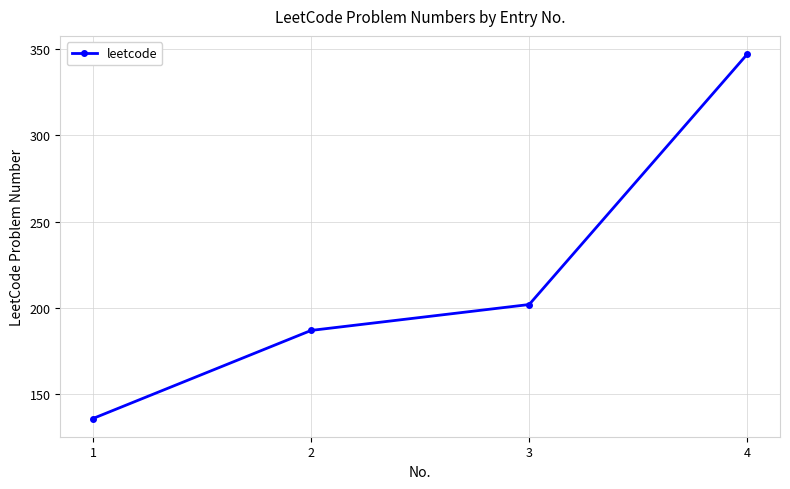

True or false: the data shows 81 at 3.

False